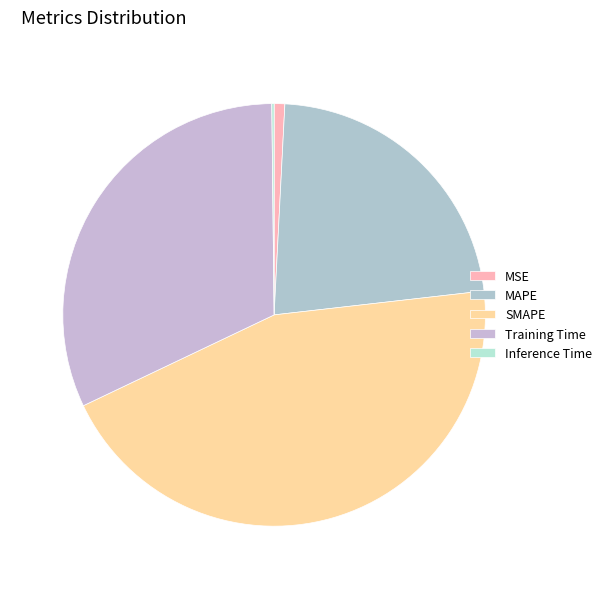

What percentage do Inference Time and MSE together represent?

1.0%